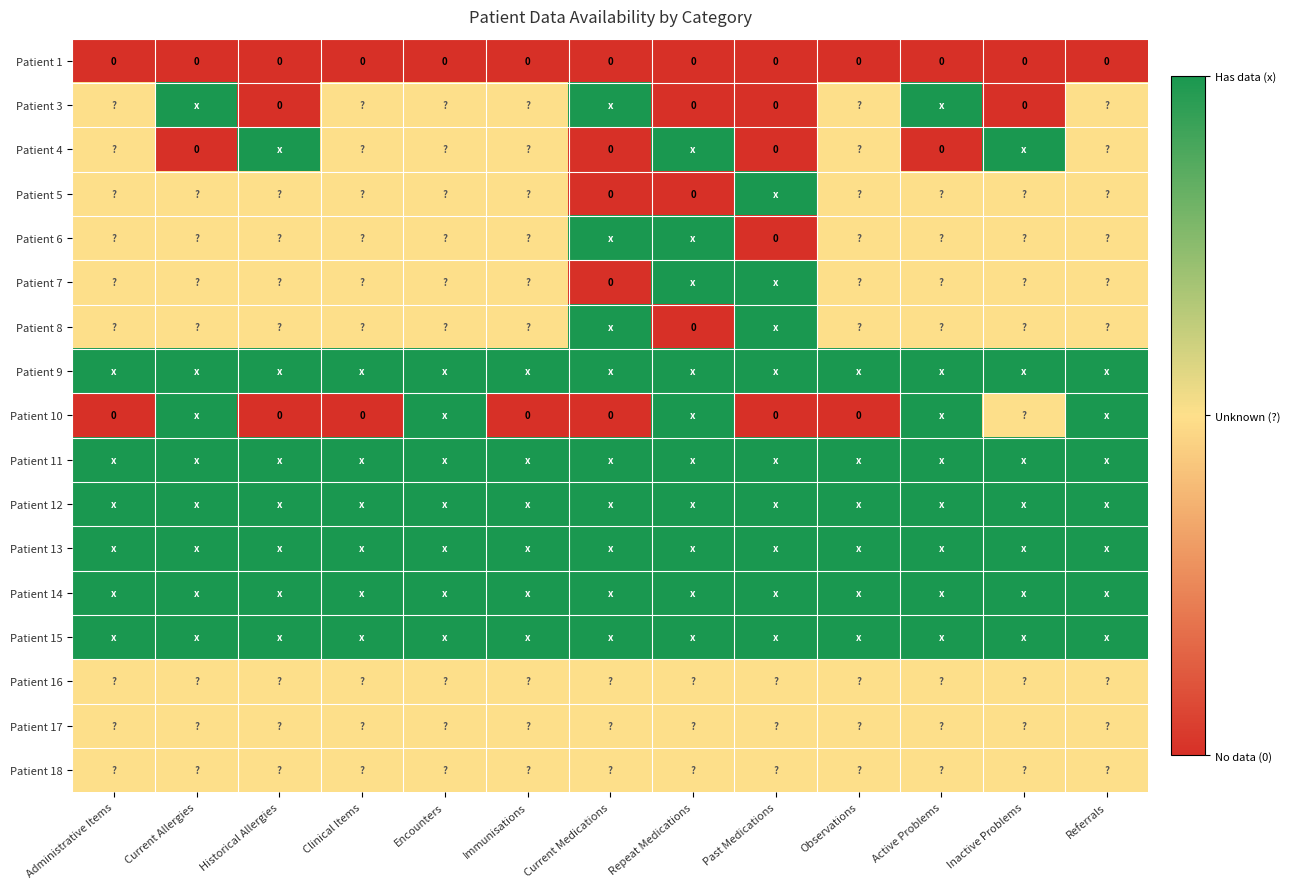

Is it true that Patient 1 equals 0 at Current Allergies?

True